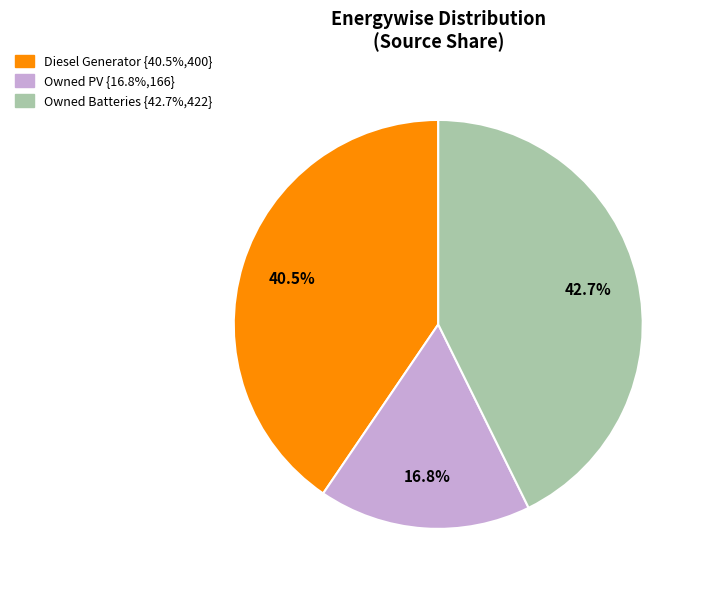

Combined, do Diesel Generator and Owned PV account for over 50%?

Yes